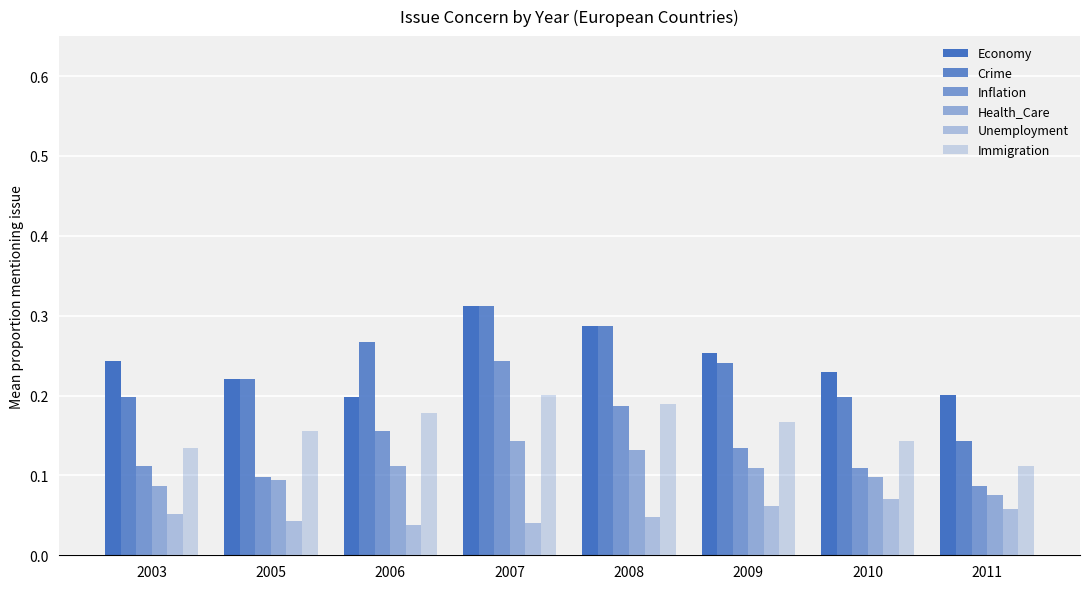

Count the number of data series in this chart.

6